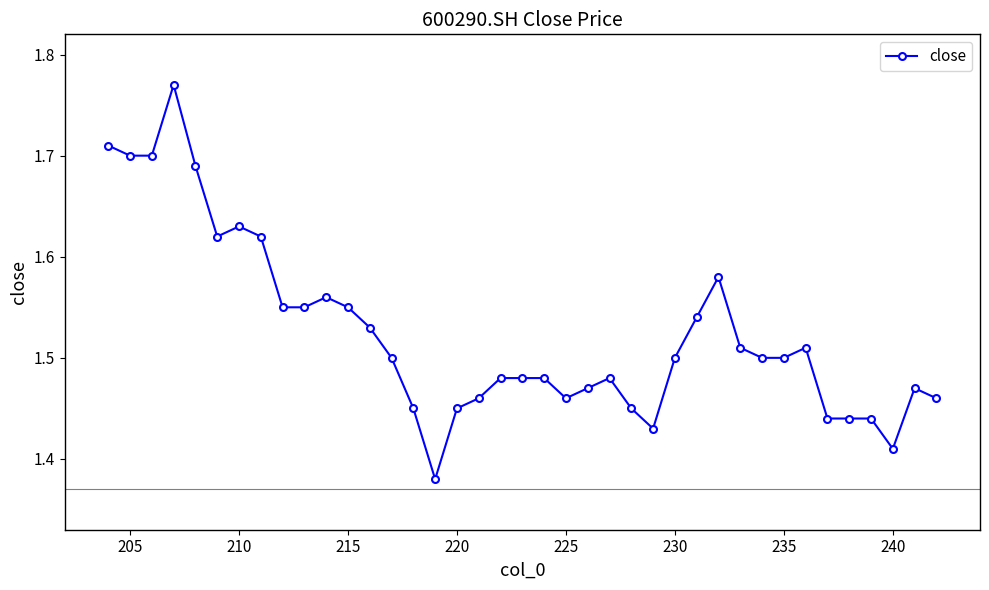

Count the values in the range 1 to 2.

39